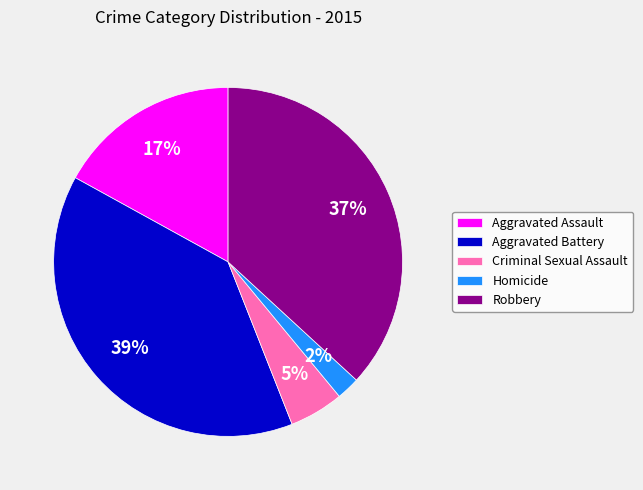

How many slices are in this pie chart?

5